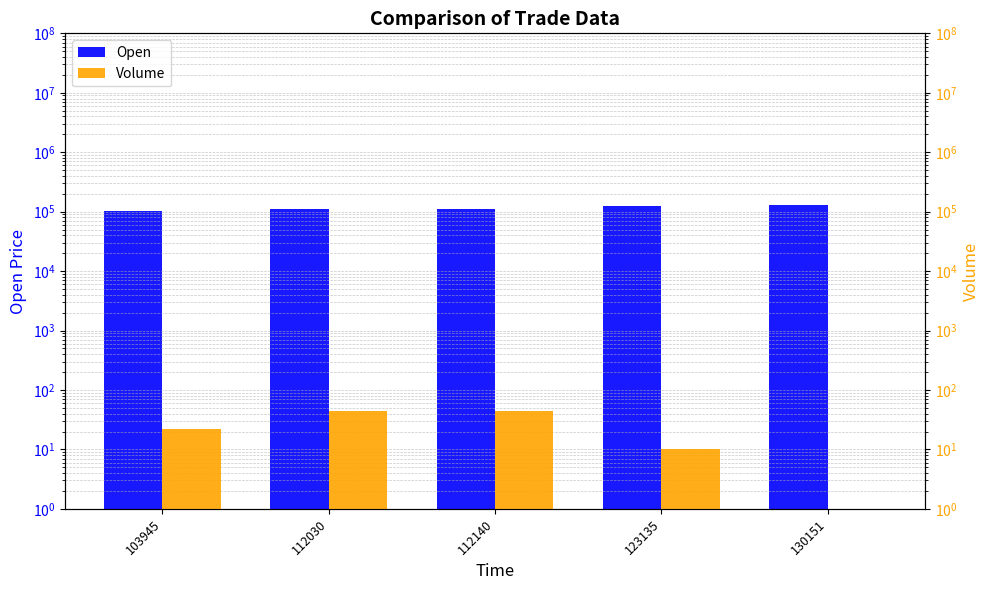

What is the value of the Open bar at the 5th from the left?

130151